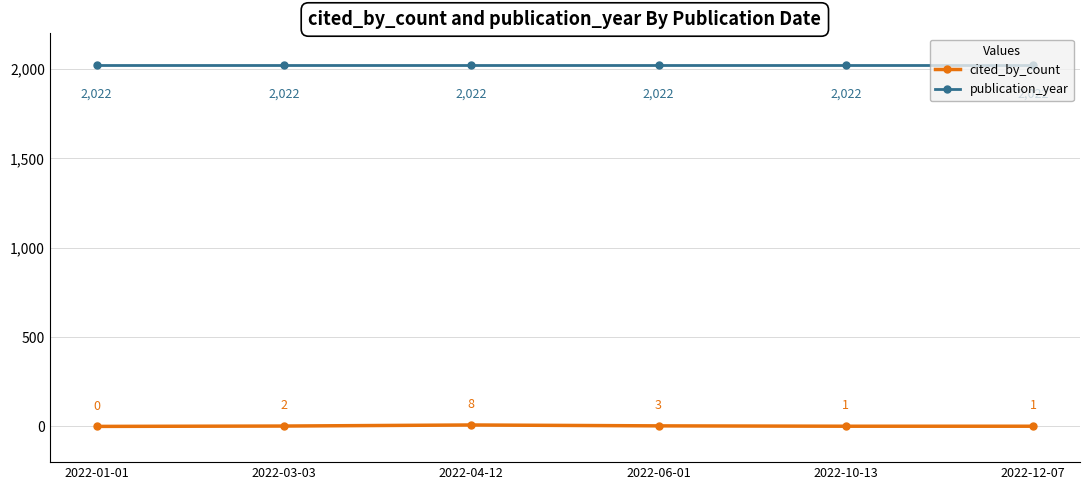

What are all the series names shown in the legend?

cited_by_count, publication_year